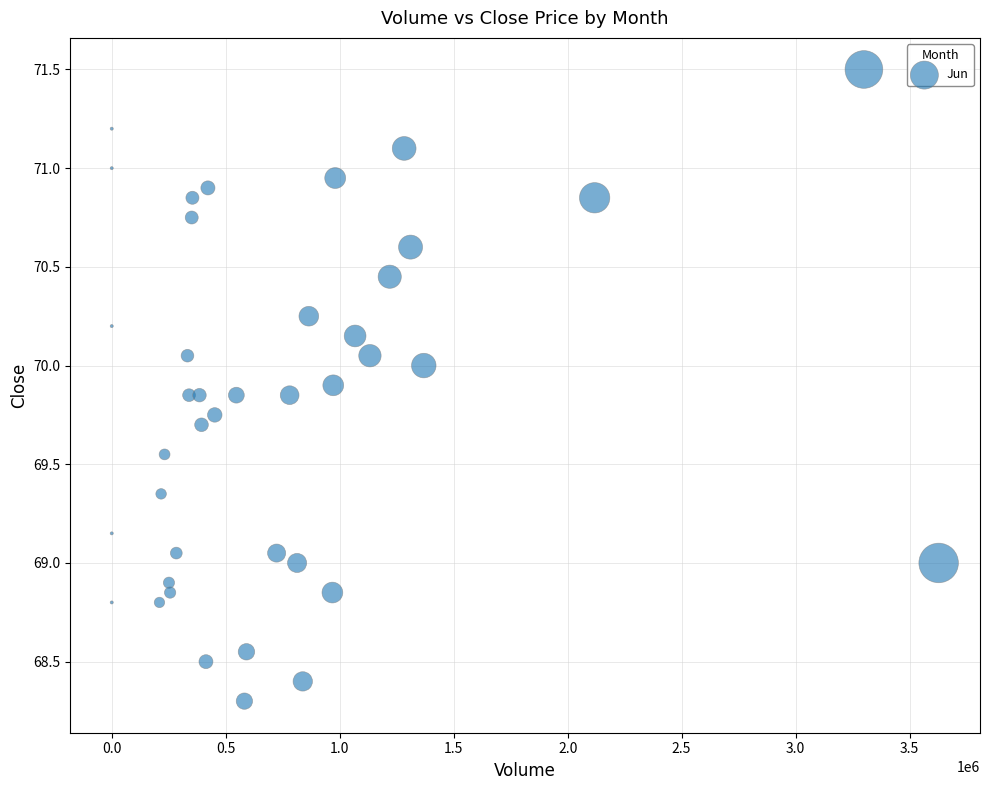

What is the range of Y values (max minus min)?

3.2